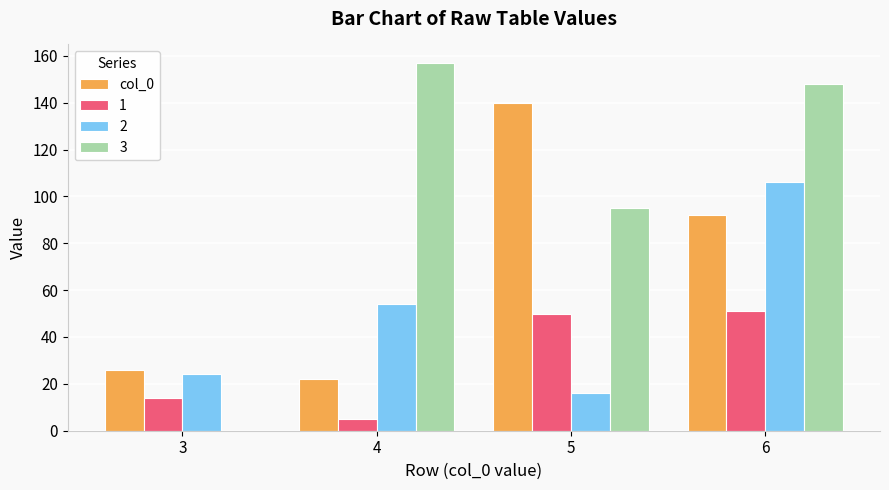

Reading right to left, extract all data points from this chart.

col_0: 6=92	5=140	4=22	3=26
1: 6=51	5=50	4=5	3=14
2: 6=106	5=16	4=54	3=24
3: 6=148	5=95	4=157	3=0